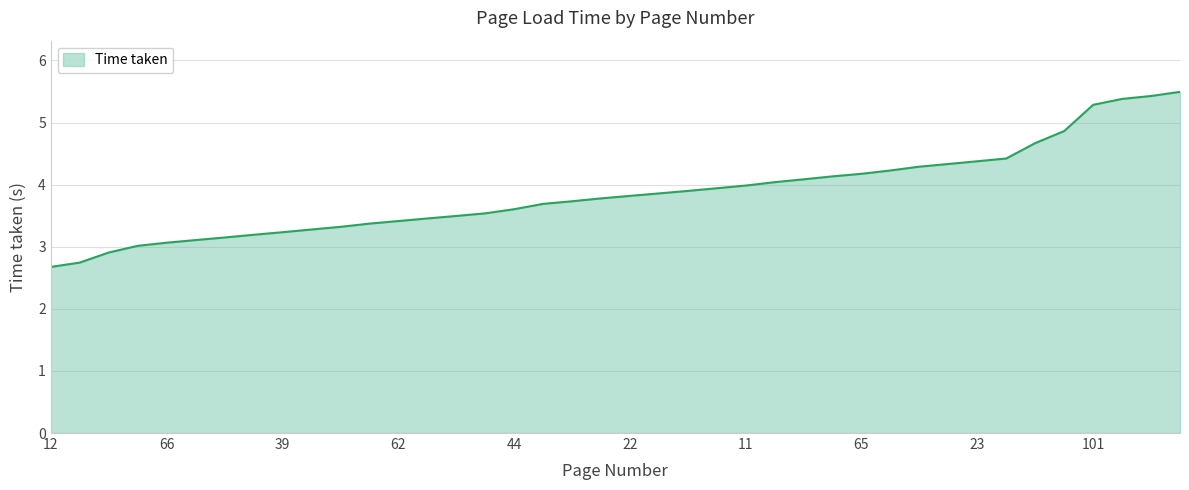

What is the difference between the maximum and minimum values?

2.8